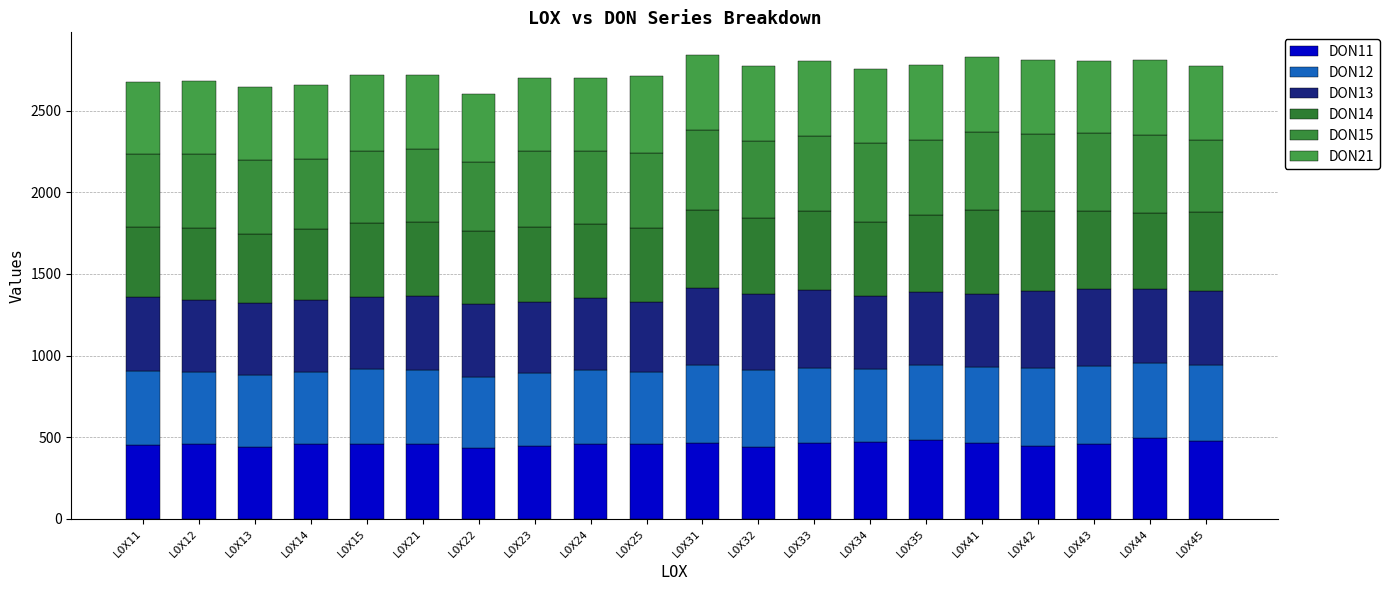

What is the value of the DON11 bar at the 2nd from the left?

456.6